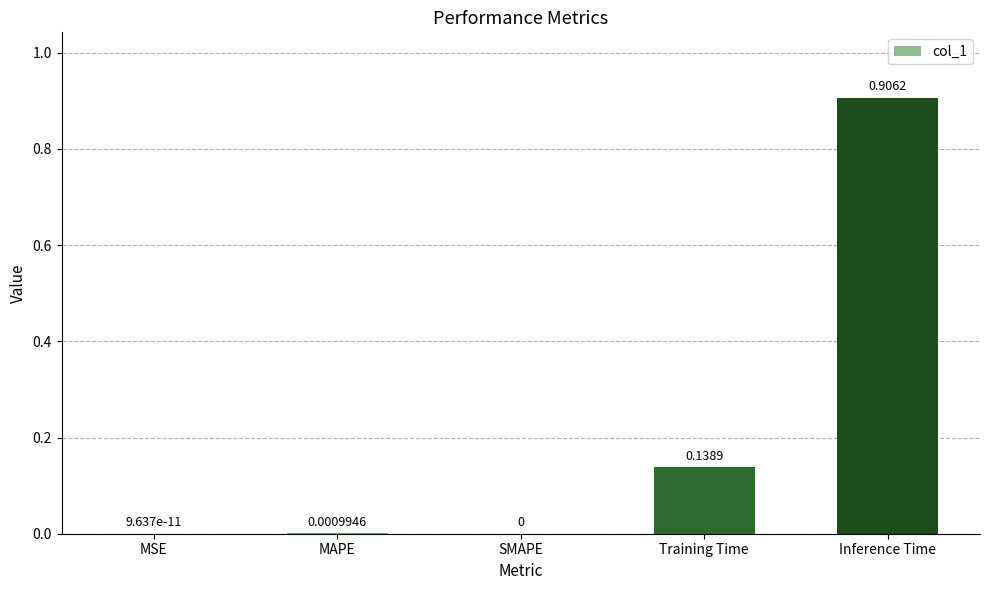

At which category does the chart reach its peak across all series?

Inference Time